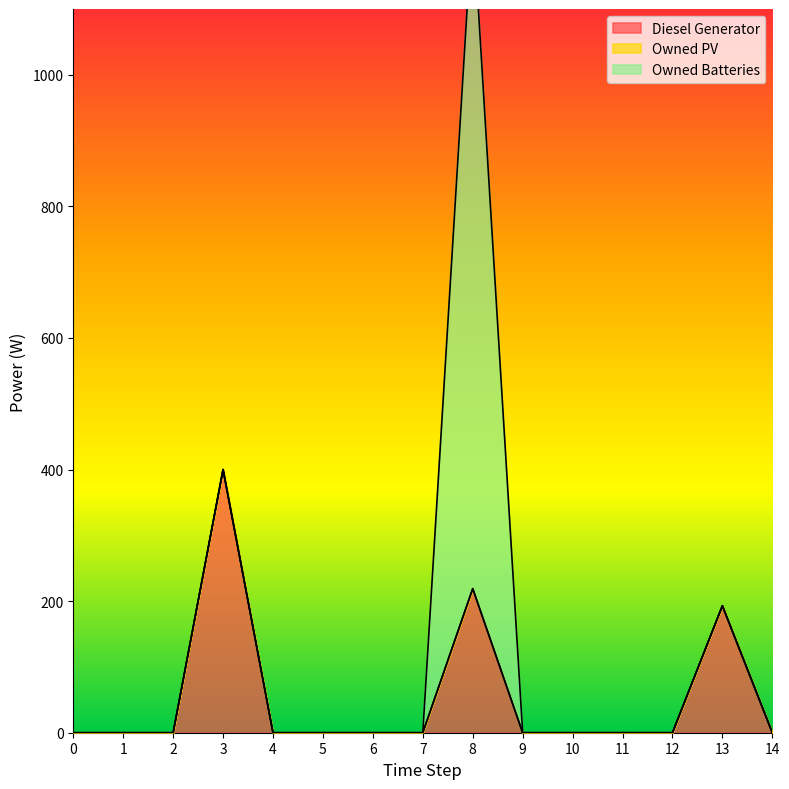

At how many categories does at least one series exceed 238?

2